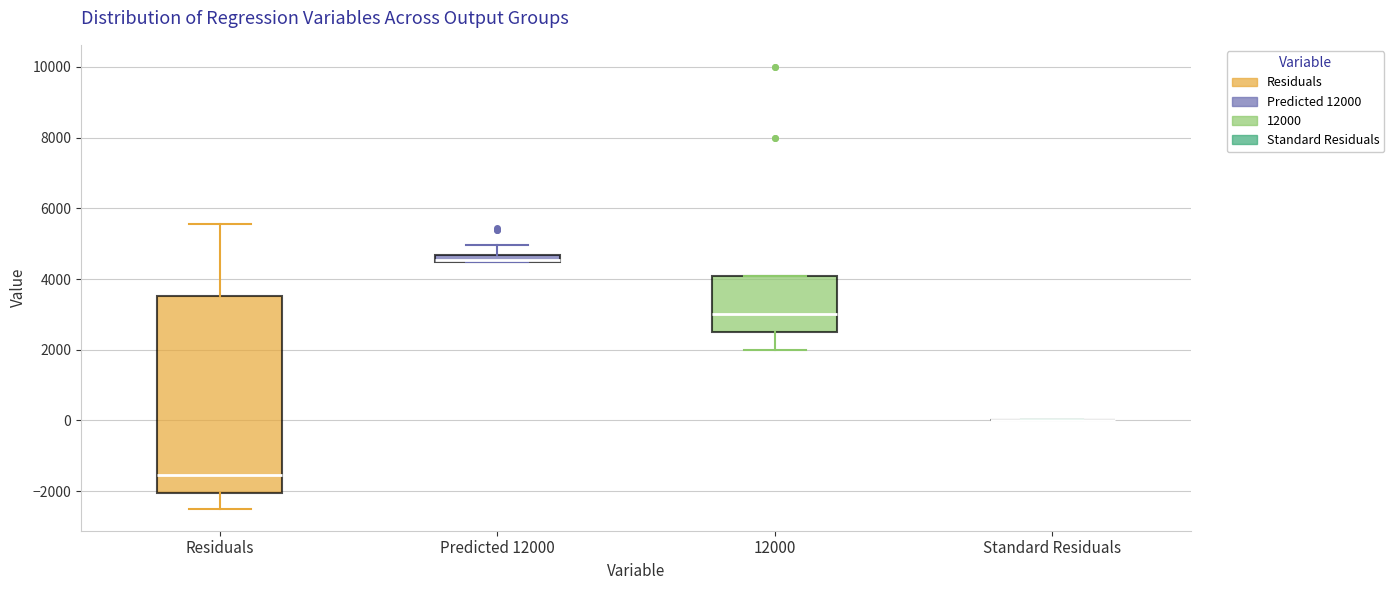

Where does the upper whisker of the box for Predicted 12000 end on the y-axis? The values are not printed on the chart, so give them approximately, as read against the axis.

5000